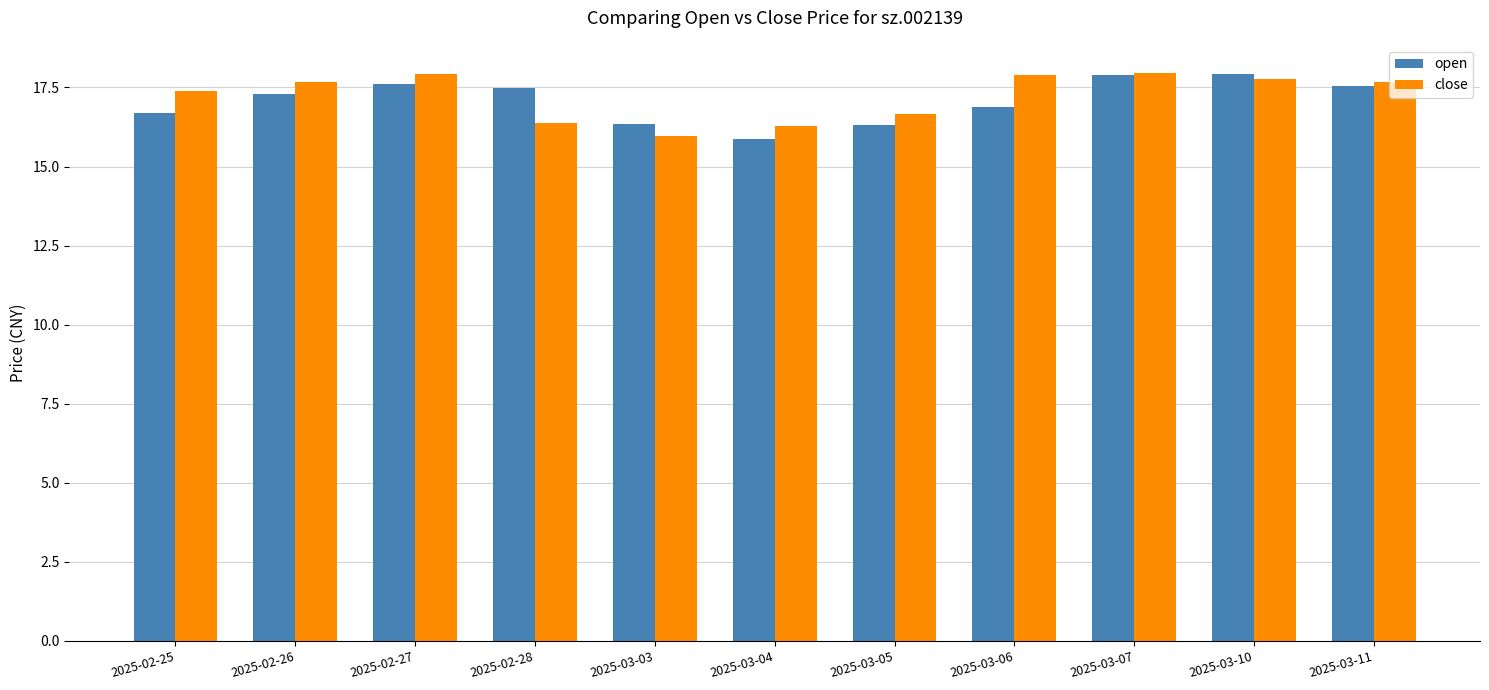

What is the sum of the close values at 2025-03-07 and 2025-03-10?

35.7